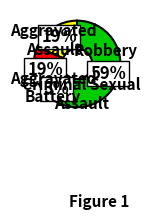

Is there a majority slice in this chart?

Yes